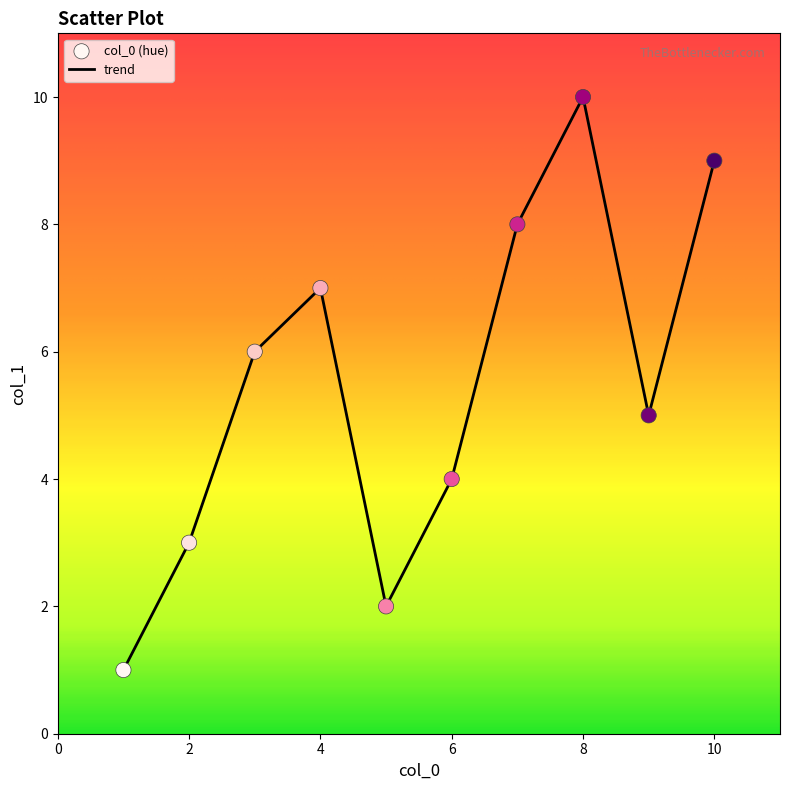

What is the maximum value shown in the chart?

10